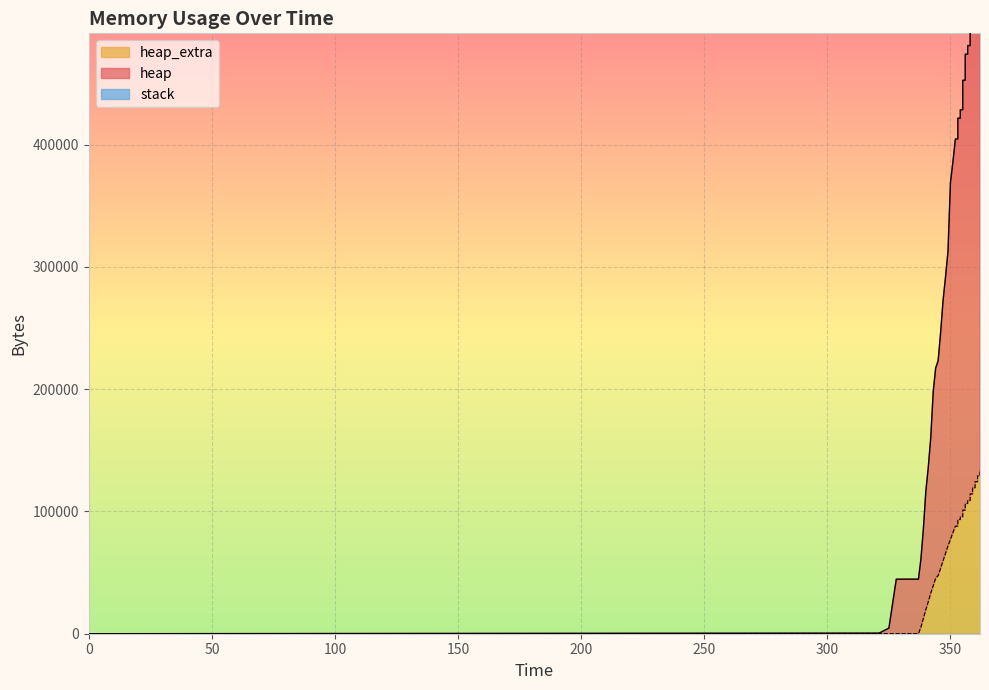

How many categories are shown in the chart?

40